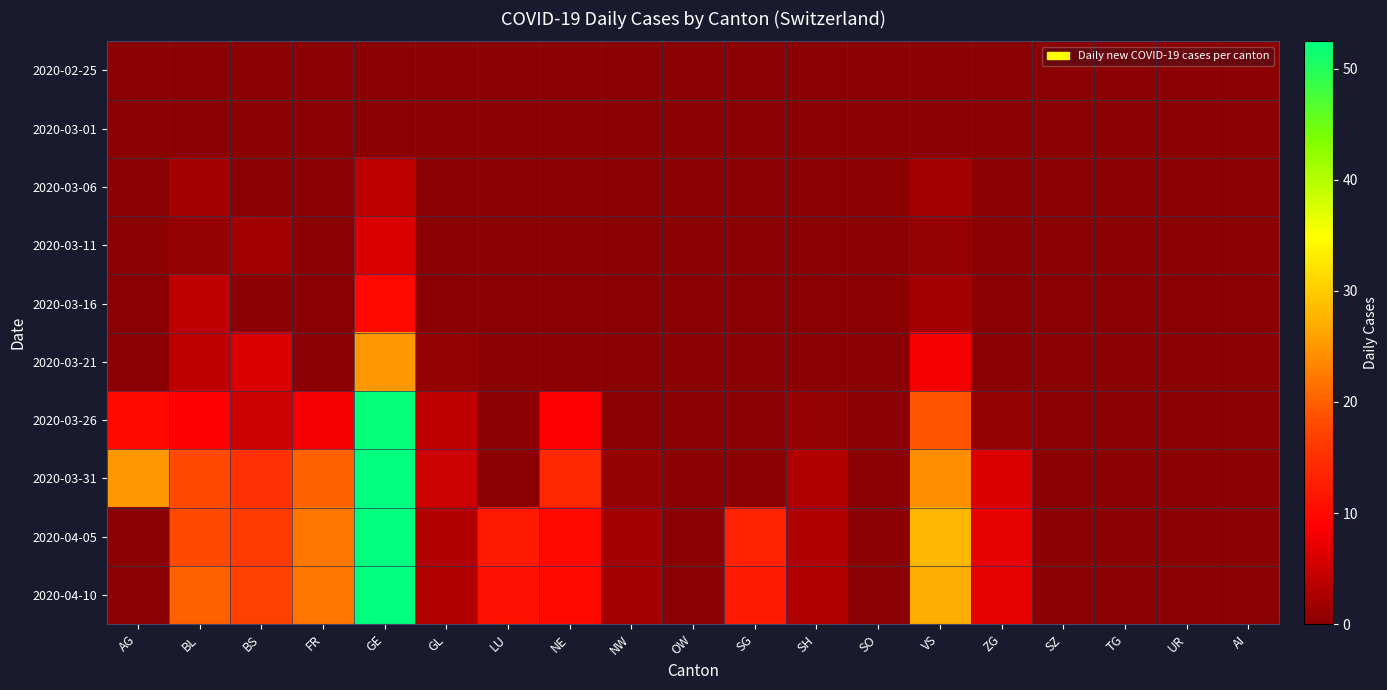

What is the total value across all series at BS?

61